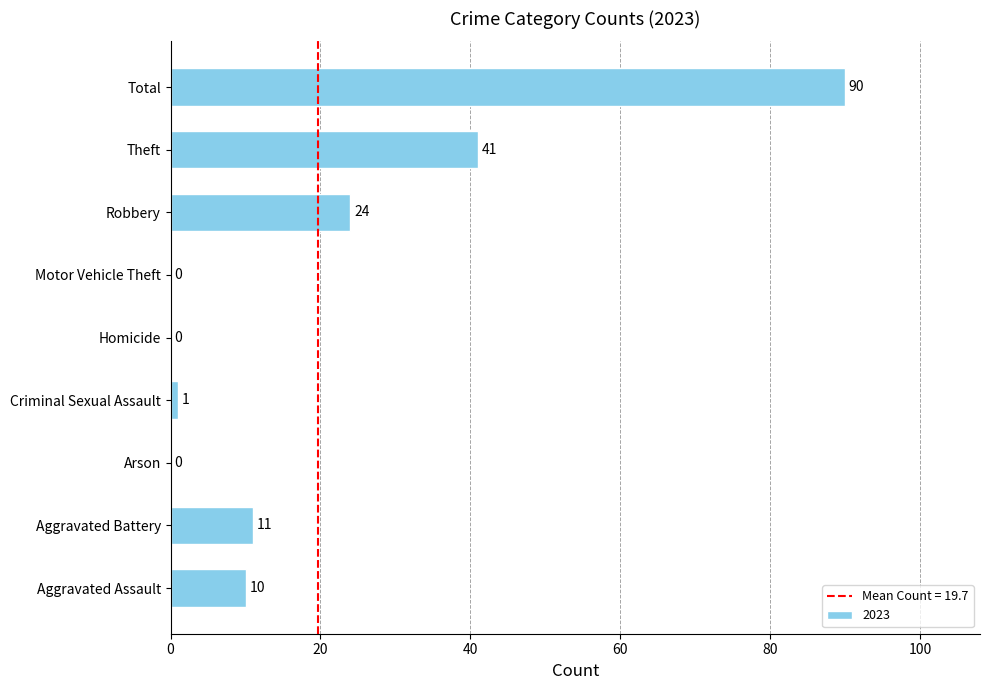

What is the greatest value displayed?

90